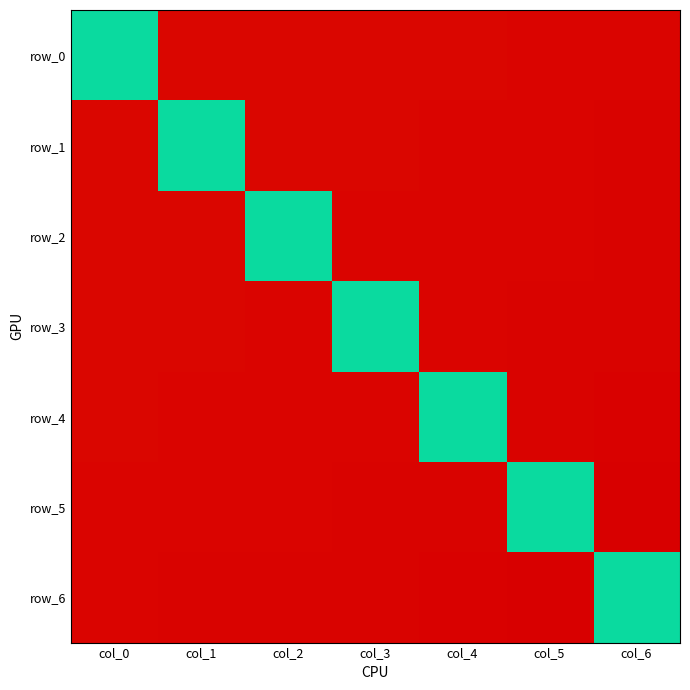

Reading left to right, list all the values displayed in this chart.

row_0: 0.0	0.7	0.7	0.7	0.7	0.7	0.7
row_1: -0.7	0.0	0.7	0.7	0.7	0.7	0.7
row_2: -0.7	-0.7	0.0	0.7	0.7	0.7	0.7
row_3: -0.7	-0.7	-0.7	0.0	0.7	0.7	0.7
row_4: -0.7	-0.7	-0.7	-0.7	0.0	0.7	0.7
row_5: -0.7	-0.7	-0.7	-0.7	-0.7	0.0	0.7
row_6: -0.7	-0.7	-0.7	-0.7	-0.7	-0.7	0.0